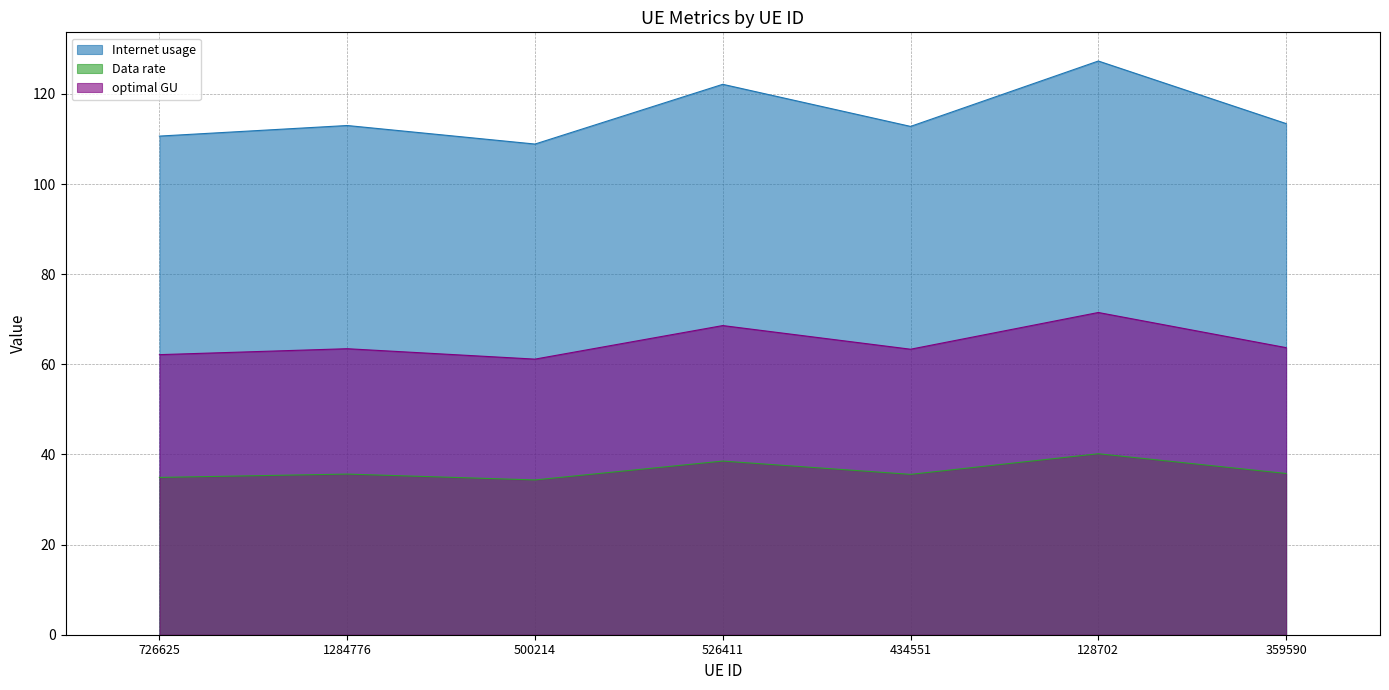

Reading right to left, what are all the values shown in this chart?

Internet usage: 359590=113.4	128702=127.3	434551=112.8	526411=122.1	500214=108.9	1284776=113.0	726625=110.6
Data rate: 359590=35.8	128702=40.2	434551=35.6	526411=38.5	500214=34.3	1284776=35.6	726625=34.9
optimal GU: 359590=63.7	128702=71.5	434551=63.4	526411=68.6	500214=61.2	1284776=63.5	726625=62.1